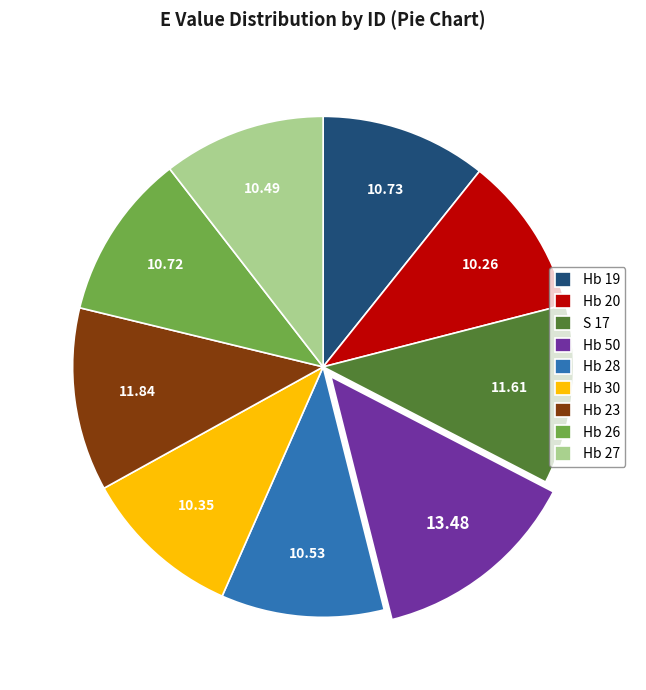

Which category has the biggest portion of the pie?

Hb 50